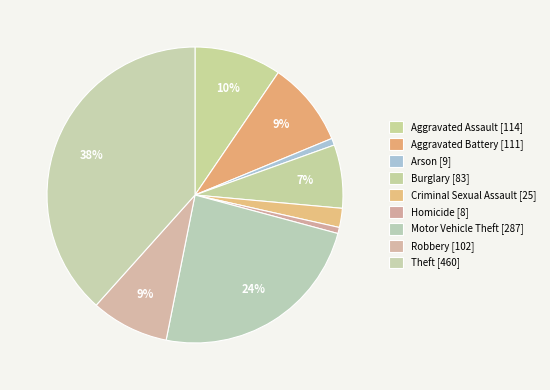

Count the number of slices in the pie.

9